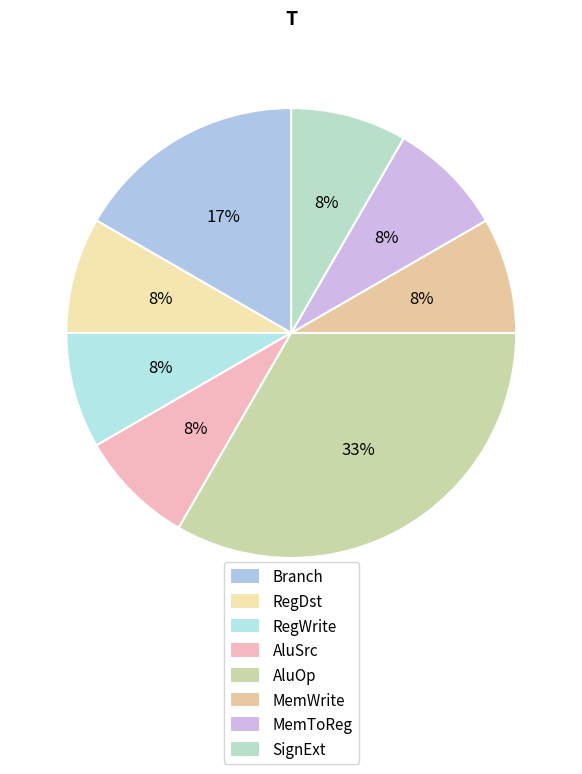

Between Branch and SignExt, which is larger?

Branch